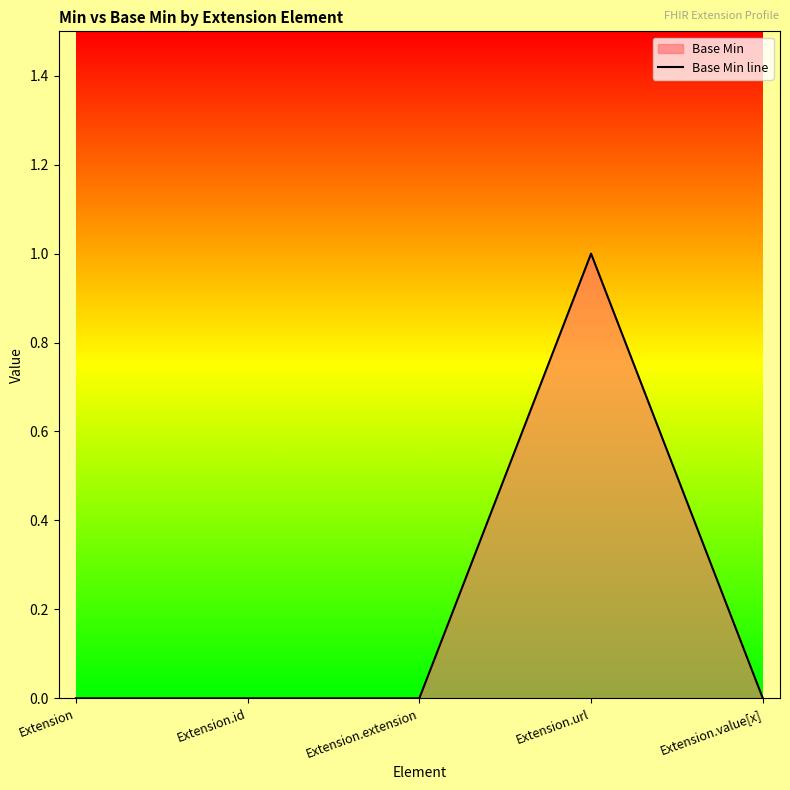

What is the difference between the maximum and second lowest values?

1